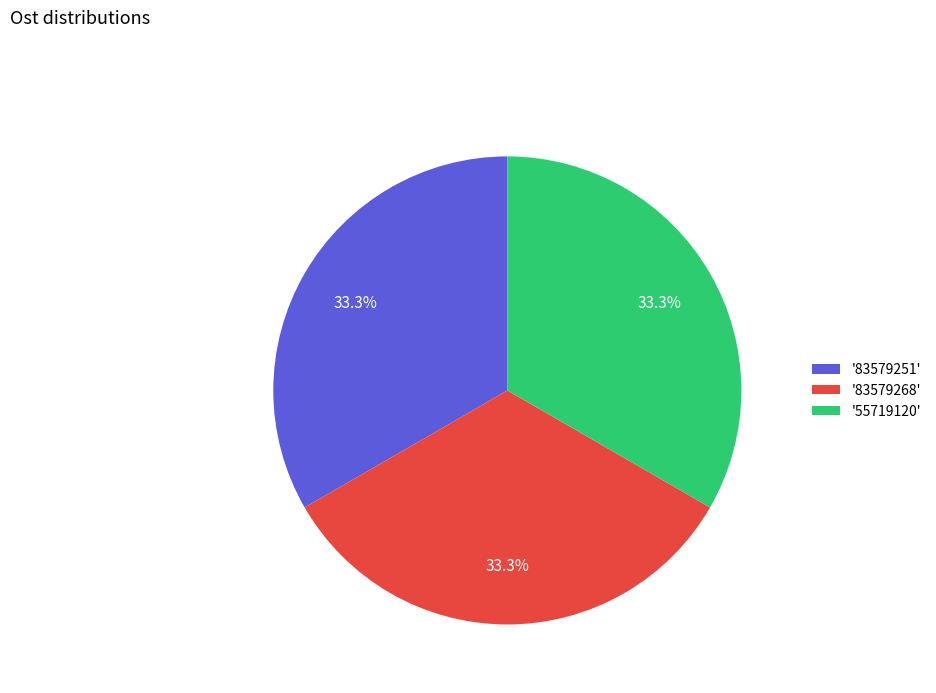

What portion of the pie excludes '55719120'?

66.7%